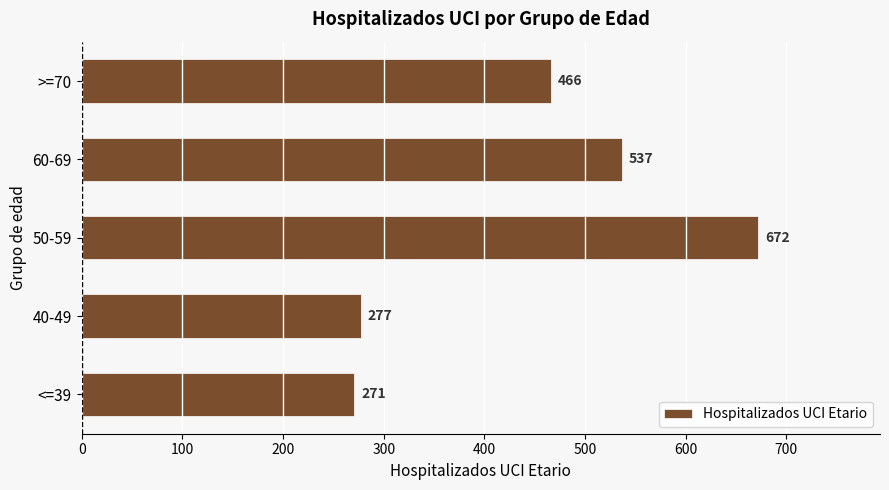

Reading top to bottom, list all the values displayed in this chart.

>=70=466	60-69=537	50-59=672	40-49=277	<=39=271